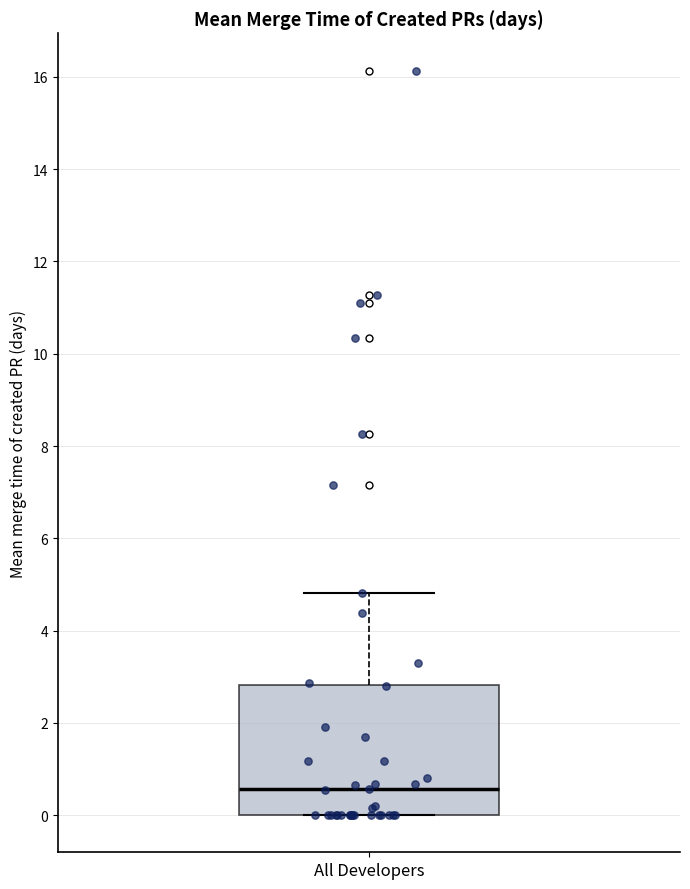

Read this box plot against the y-axis: the position of the median line, the range covered by the box, and the ends of both whiskers. The values are not printed on the chart, so give them approximately, as read against the axis.

median 0.6, box 0.0 to 2.8, whiskers 0.0 to 4.8